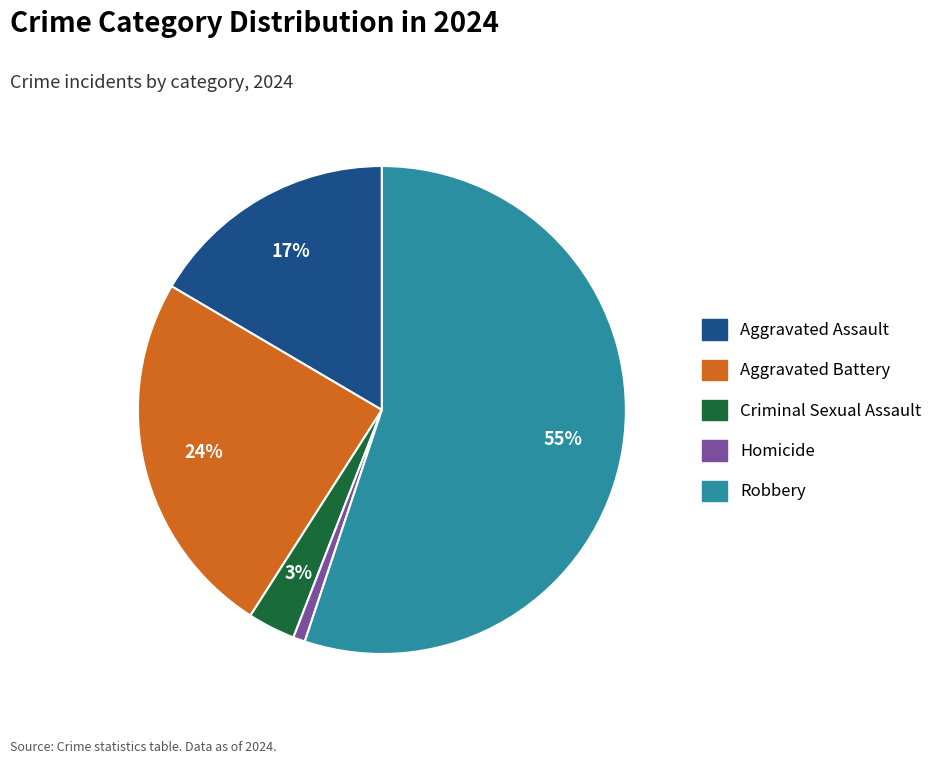

True or false: Aggravated Assault accounts for 17% of the total.

True